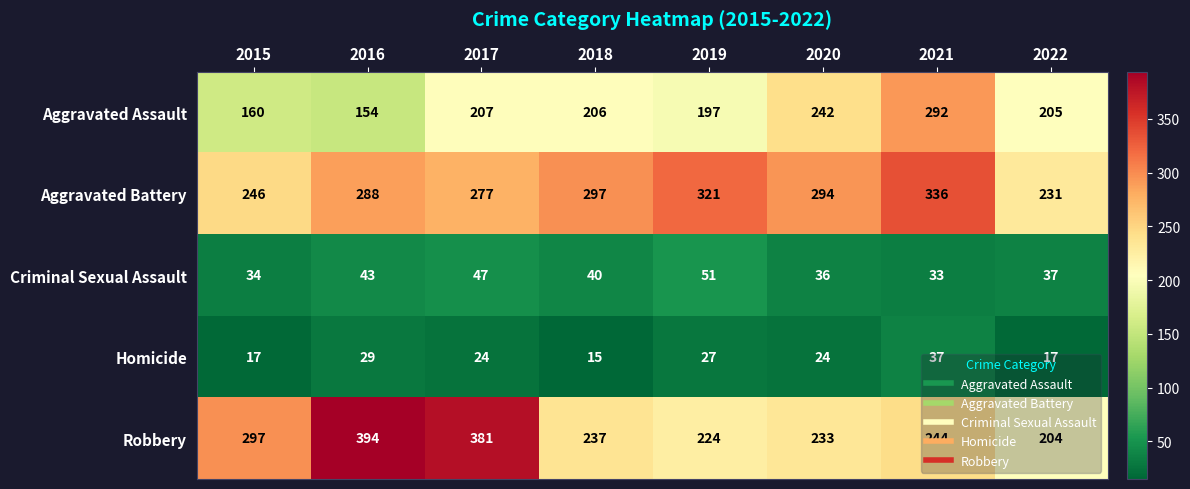

At which category is the sum across all series the highest?

2021